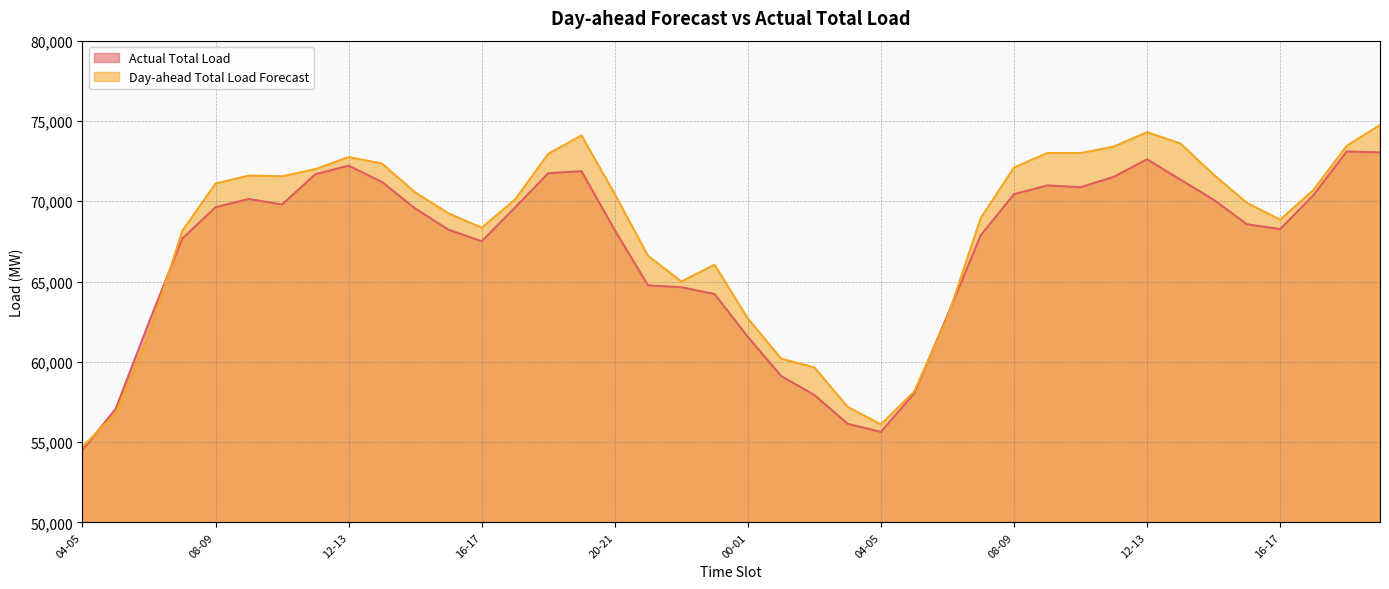

Reading left to right, extract all data points from this chart.

Actual Total Load: 54498	57079	62463	67673	69629	70143	69795	71682	72216	71201	69548	68233	67502	69600	71744	71872	68202	64758	64645	64220	61553	59115	57933	56140	55635	58034	62896	67877	70442	70984	70875	71517	72615	71345	70096	68566	68266	70380	73100	73041
Day-ahead Total Load Forecast: 54700	56800	61700	68150	71100	71600	71550	72000	72750	72350	70550	69250	68350	70100	72950	74100	70450	66600	65000	66050	62700	60200	59650	57200	56100	58150	62750	68950	72100	73000	73000	73400	74300	73600	71650	69900	68850	70700	73450	74750